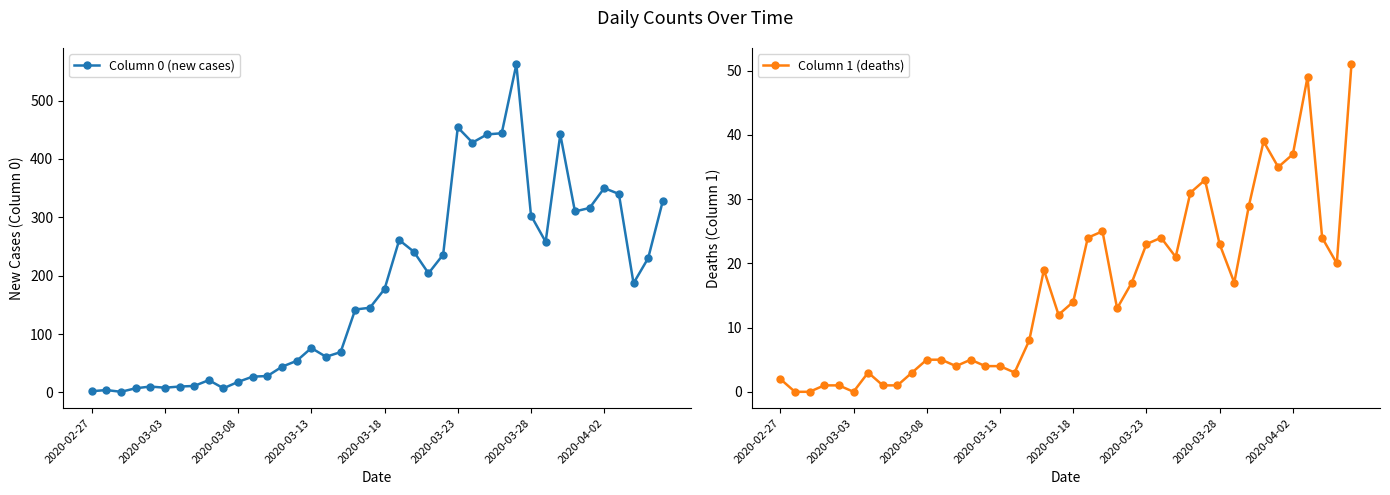

In Column 1 (deaths), how many points are higher than both neighbors (excluding endpoints)?

8